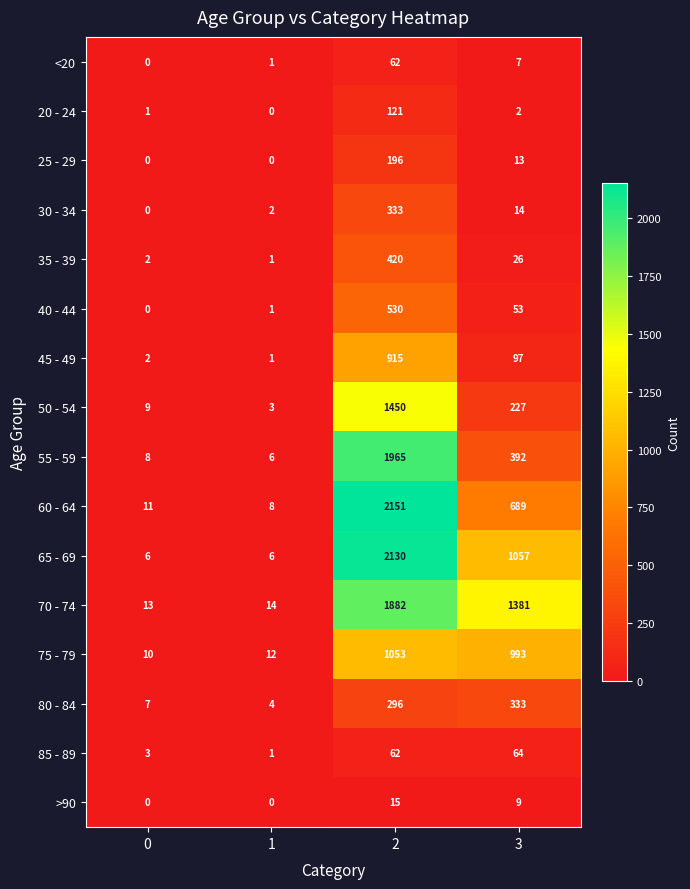

What is the difference between the second highest and second lowest values in the 75 - 79 series?

981